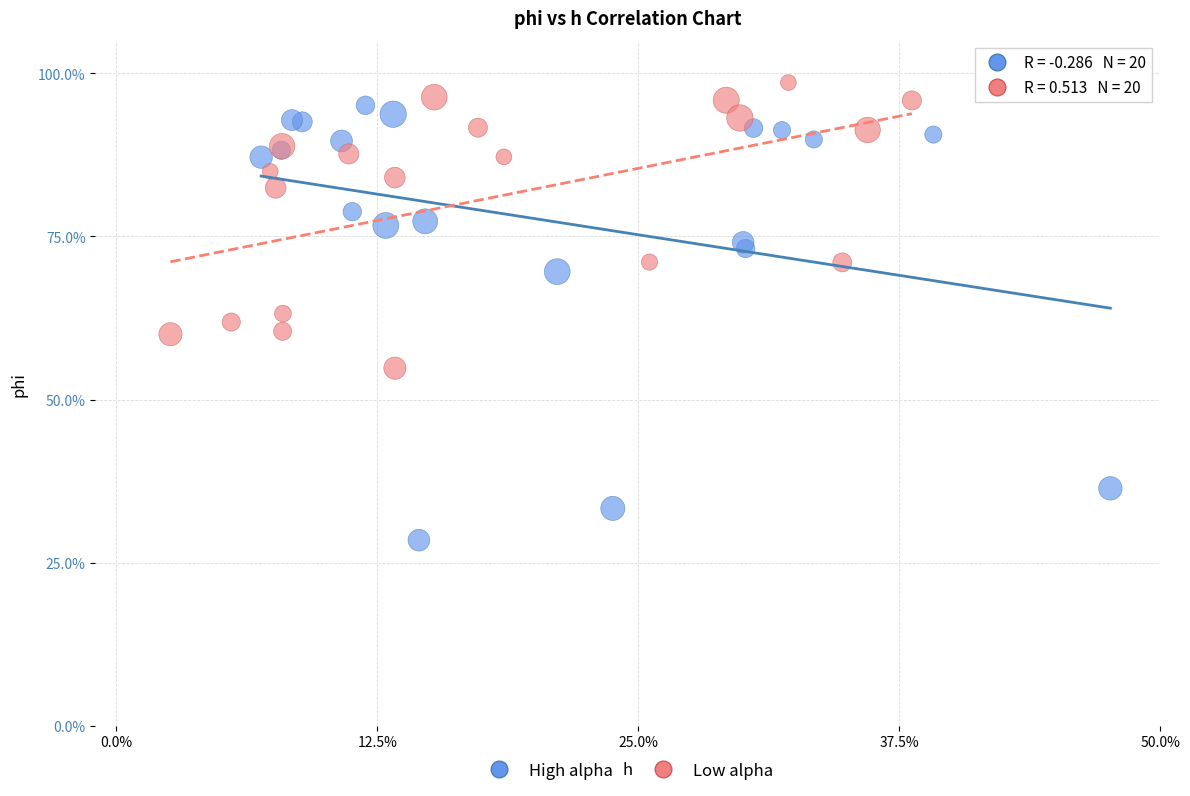

What are all the series names shown in the legend?

High alpha, Low alpha